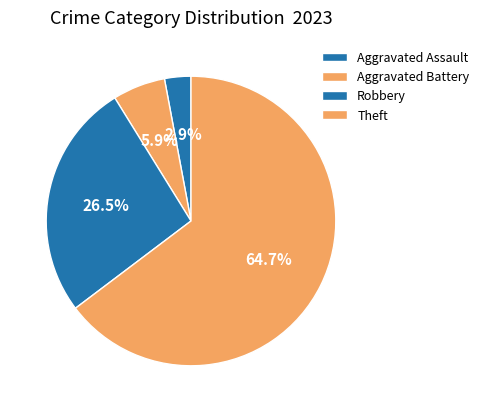

To the nearest percent, what percentage of the pie is Robbery?

26%